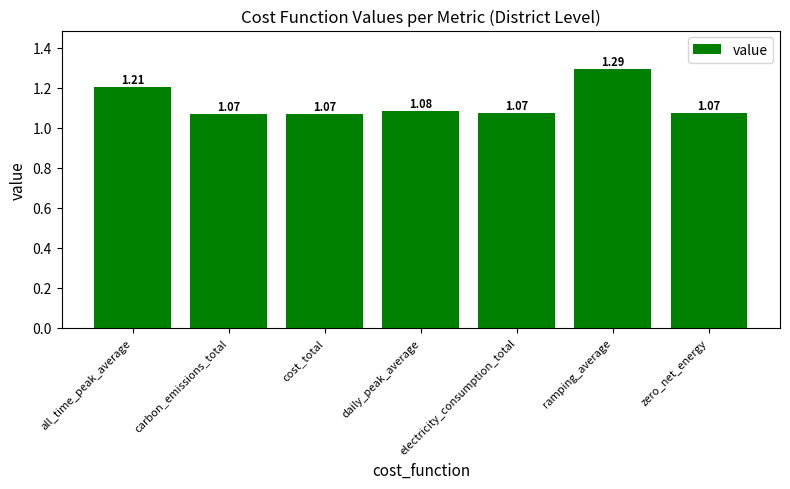

What is the sum of the values at carbon_emissions_total and all_time_peak_average?

2.3